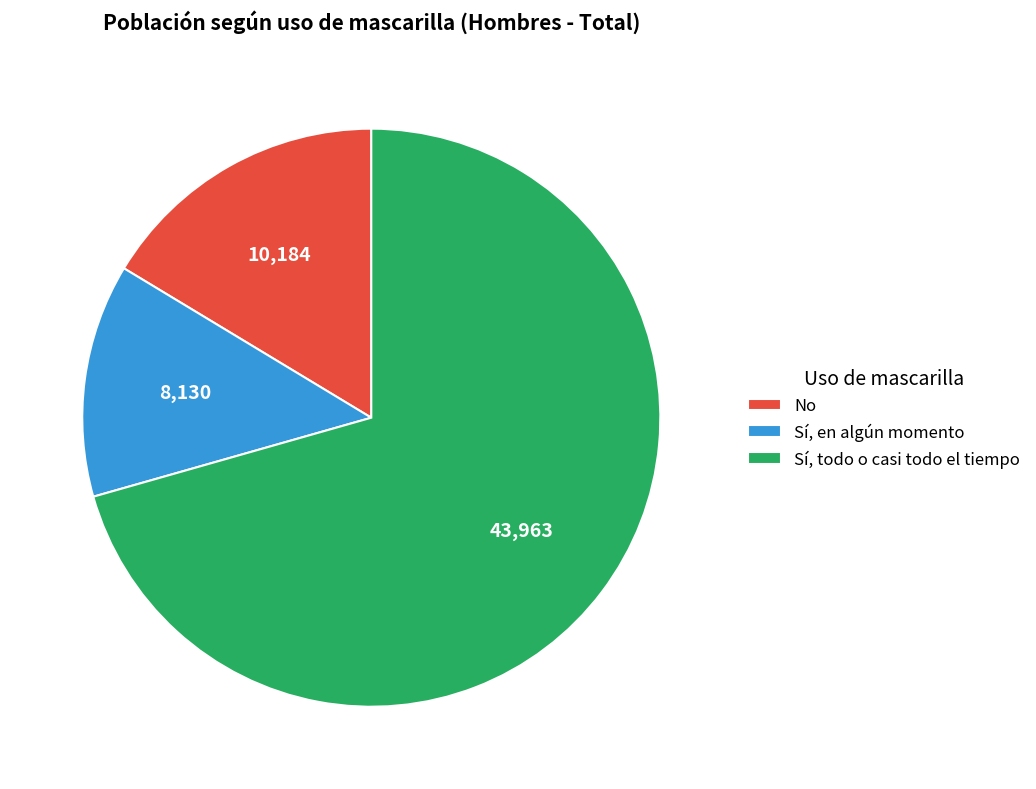

True or false: Sí, en algún momento accounts for 13% of the total.

True